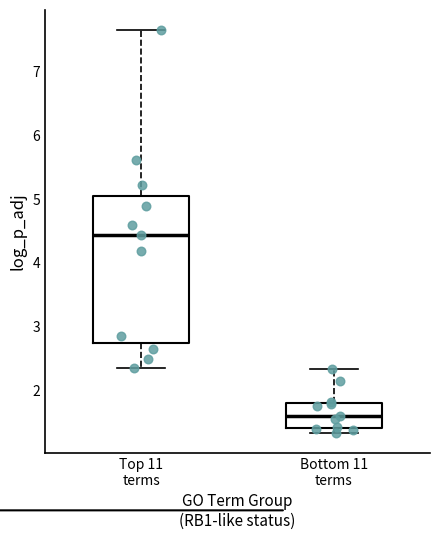

Where does the upper whisker of the box for Bottom 11 terms end on the y-axis? The values are not printed on the chart, so give them approximately, as read against the axis.

2.3